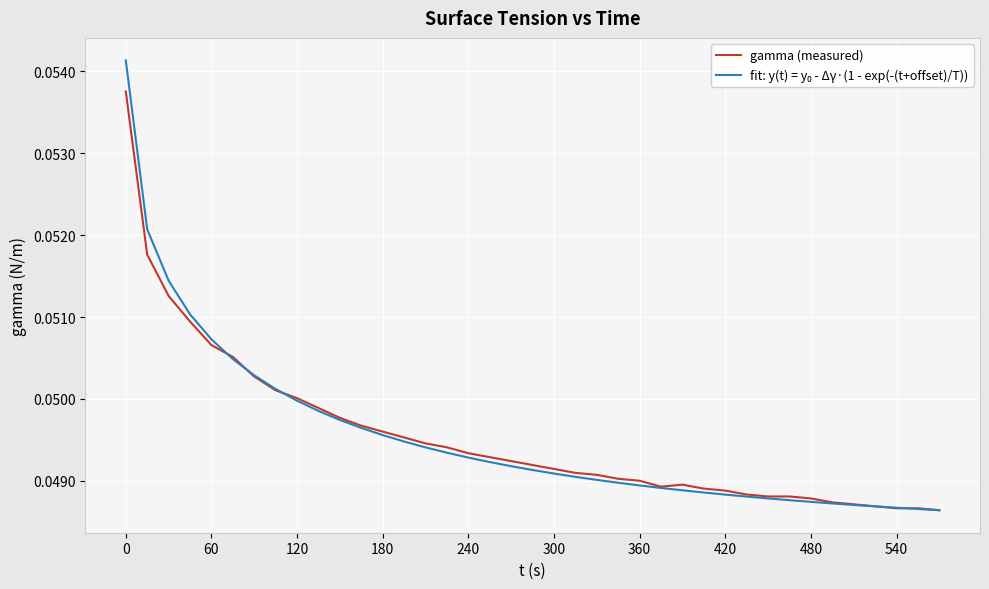

True or false: gamma (measured) and fit: y(t) = y₀ - Δγ·(1 - exp(-(t+offset)/T)) intersect in this chart.

True